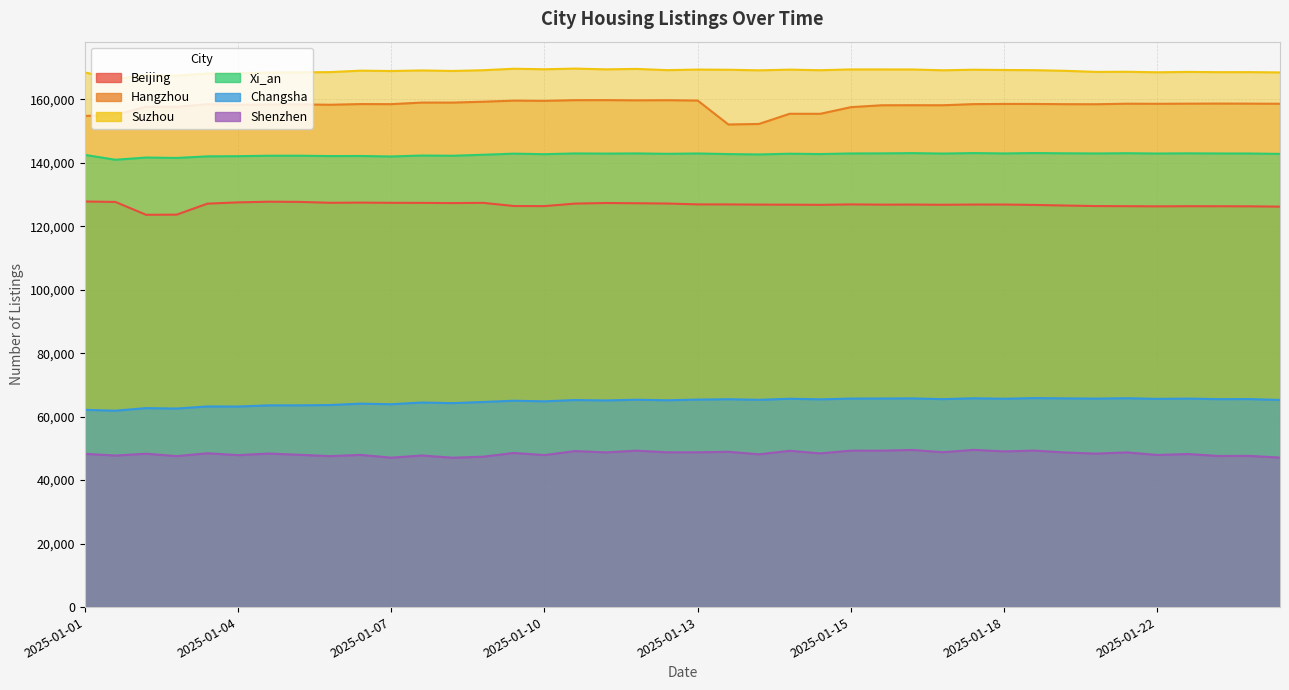

What is the difference between the highest and lowest values at 2025-01-09?

121771